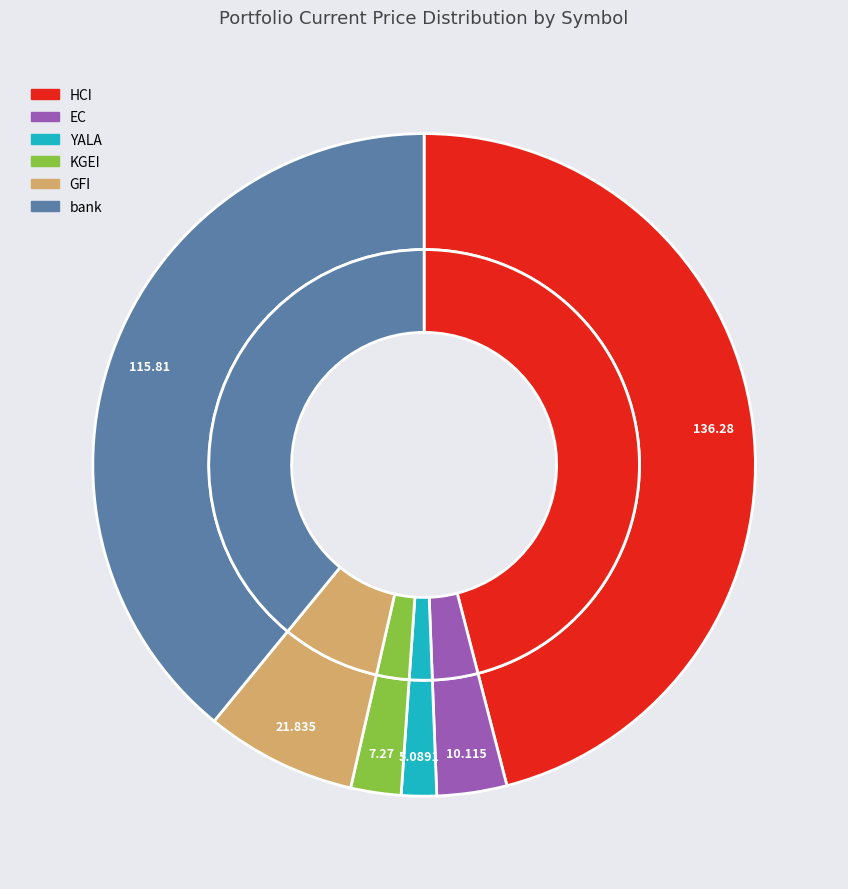

Is the sum of YALA and HCI greater than half?

No